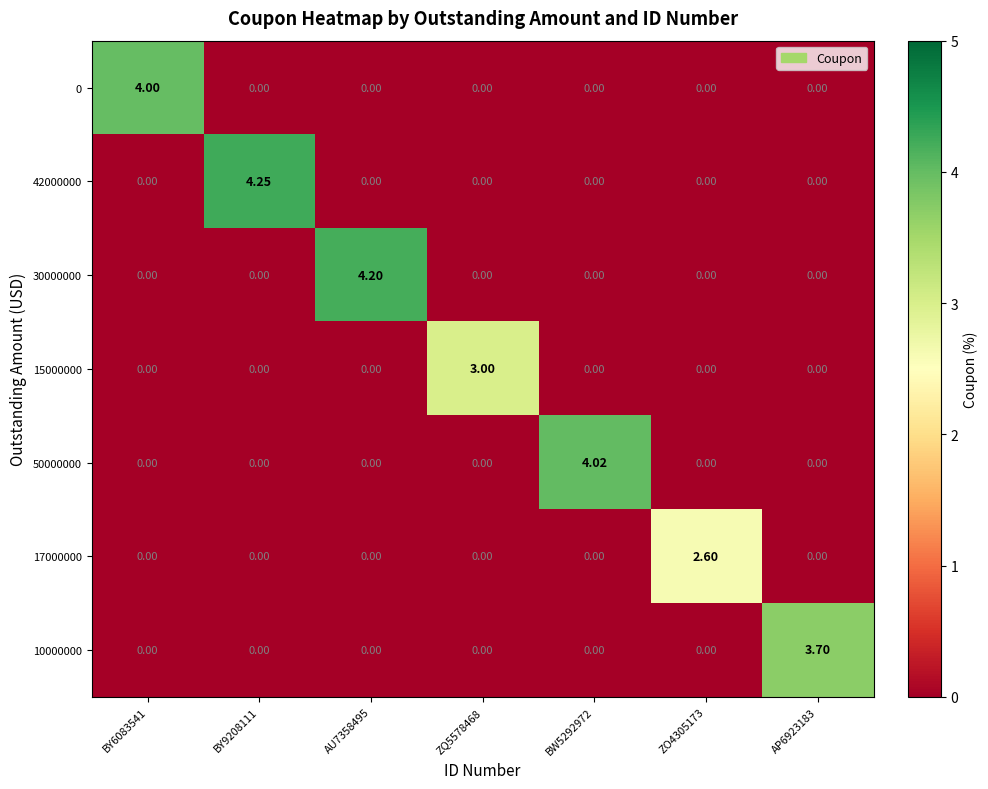

Is the value of 15000000 at ZO4305173 greater than the value of 50000000 at BW5292972?

No